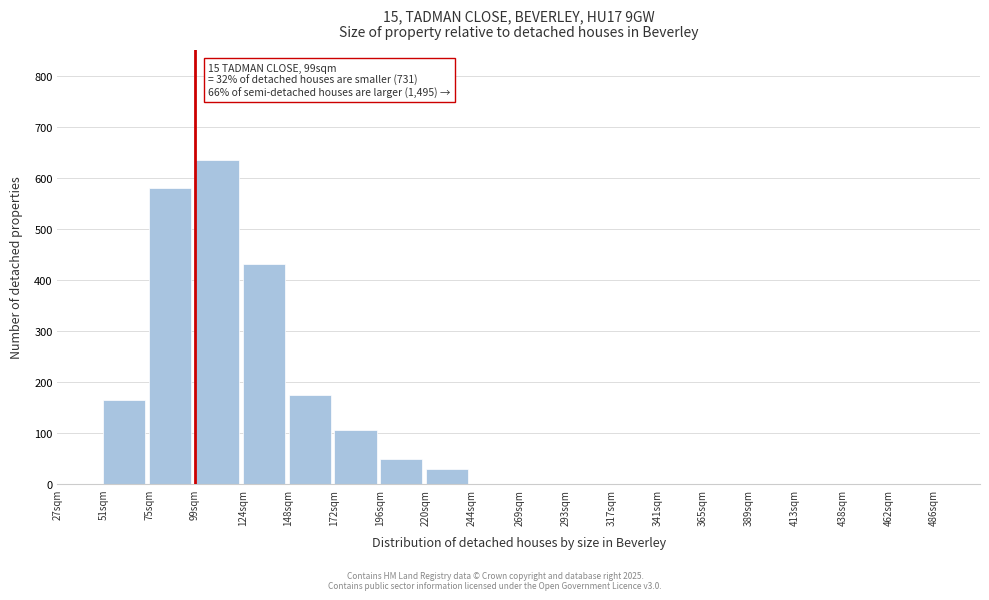

Reading left to right, extract all data points from this chart.

27sqm=0	51sqm=165	75sqm=580	99sqm=635	124sqm=430	148sqm=175	172sqm=105	196sqm=48	220sqm=30	244sqm=0	269sqm=0	293sqm=0	317sqm=0	341sqm=0	365sqm=0	389sqm=0	413sqm=0	438sqm=0	462sqm=0	486sqm=0